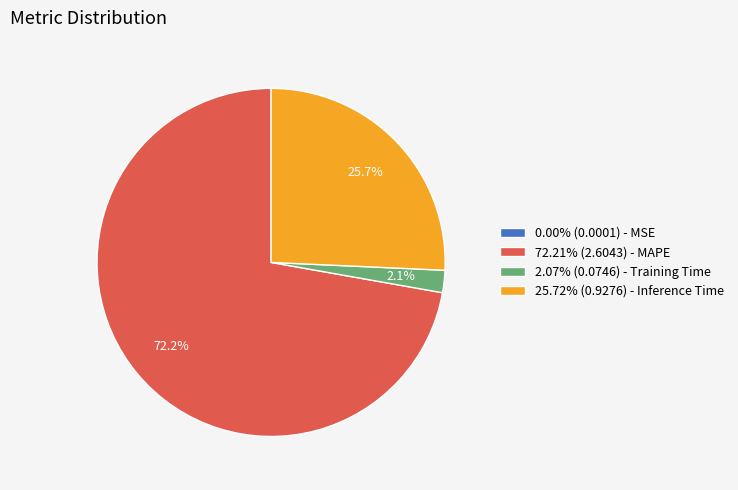

Do 72.21% (2.6043) - MAPE and 2.07% (0.0746) - Training Time together represent more than half of the pie?

Yes